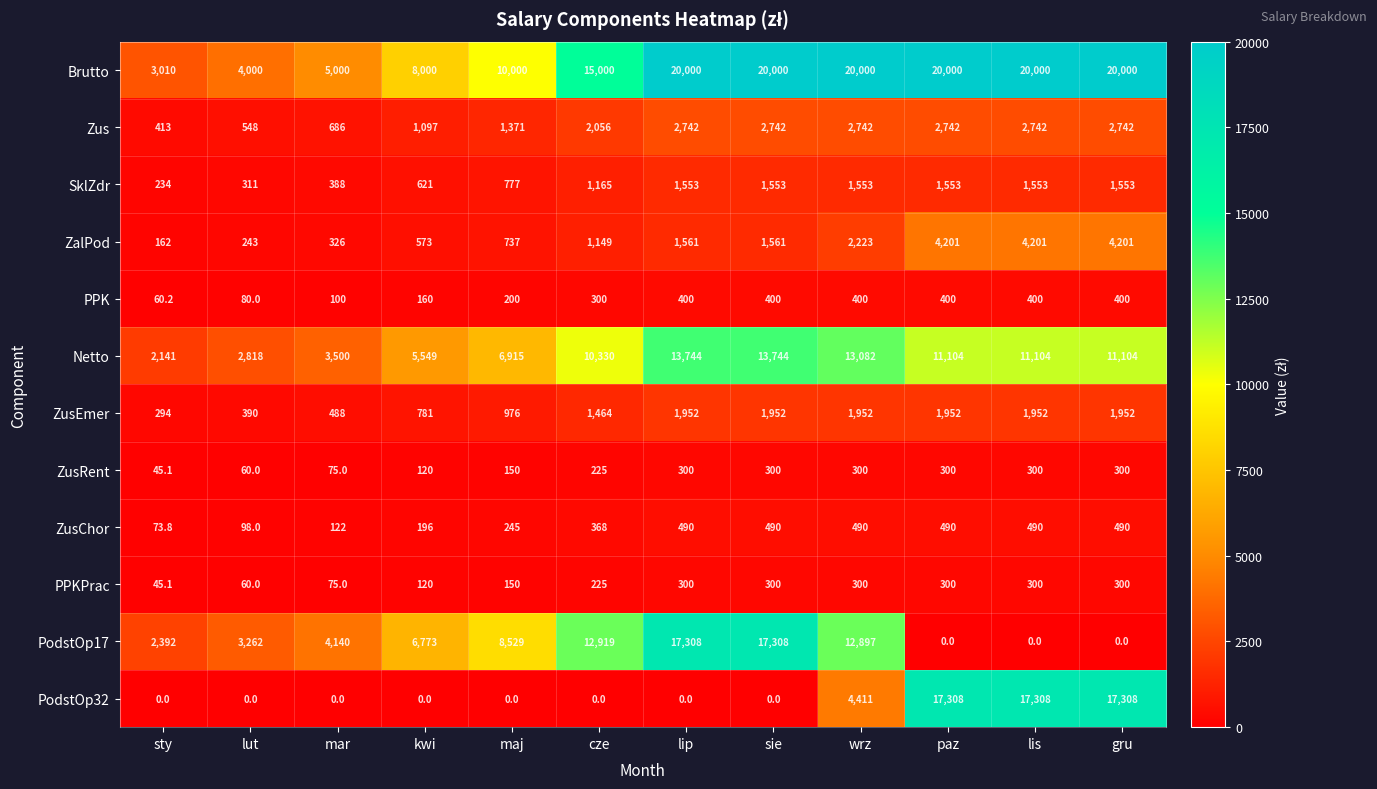

What is the total value across all series at lip?

60350.0